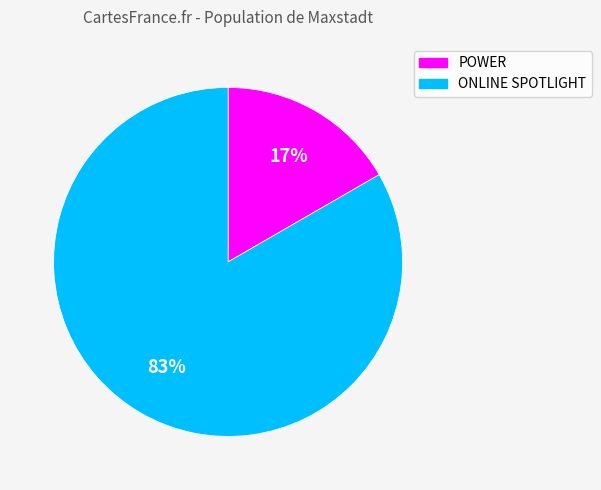

To the nearest percent, what is the average slice percentage?

50%